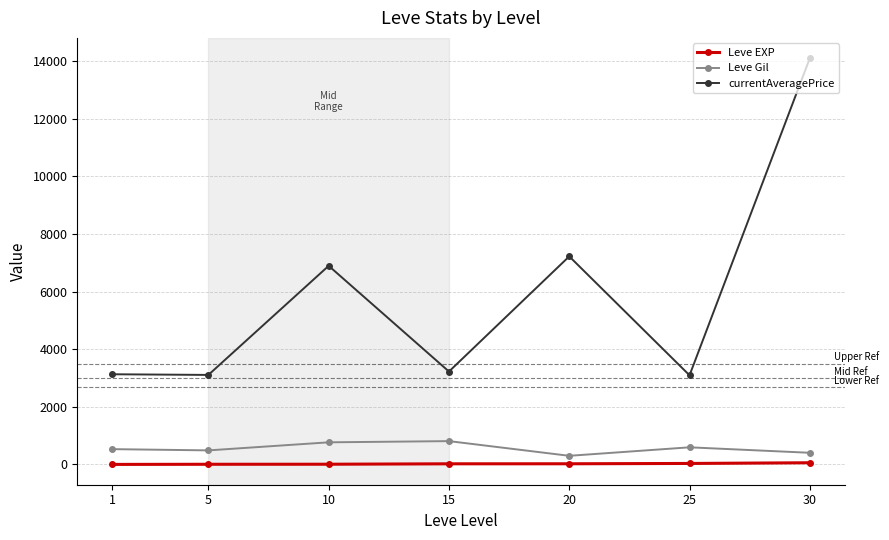

What is the smallest value displayed?

1.3